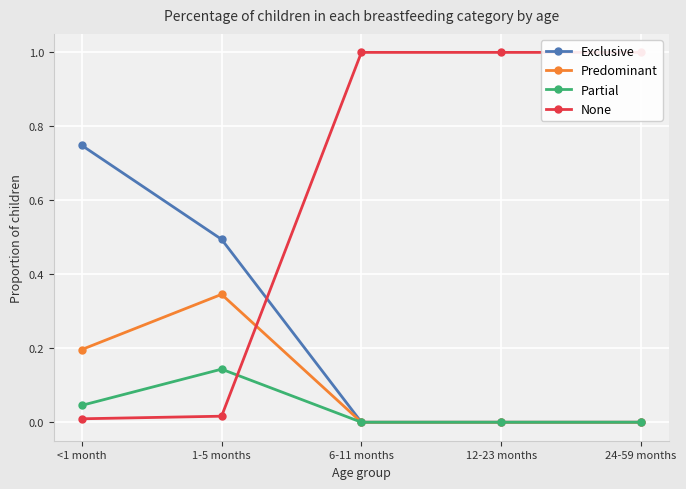

How many categories are shown in the chart?

5